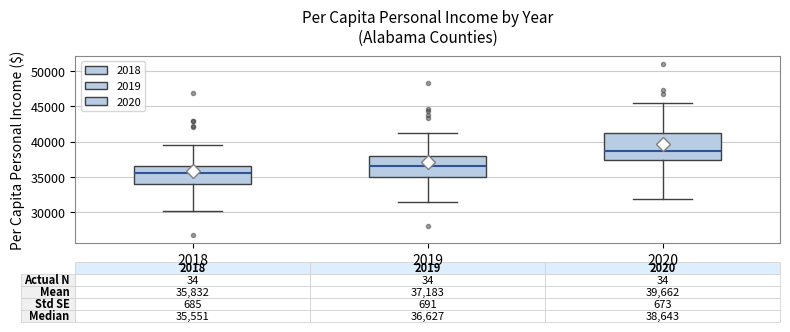

Comparing the boxes themselves (not the whiskers), which one is the tallest?

2020